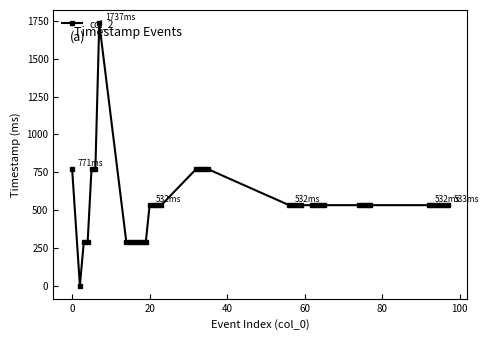

How many lines are shown in the chart?

1